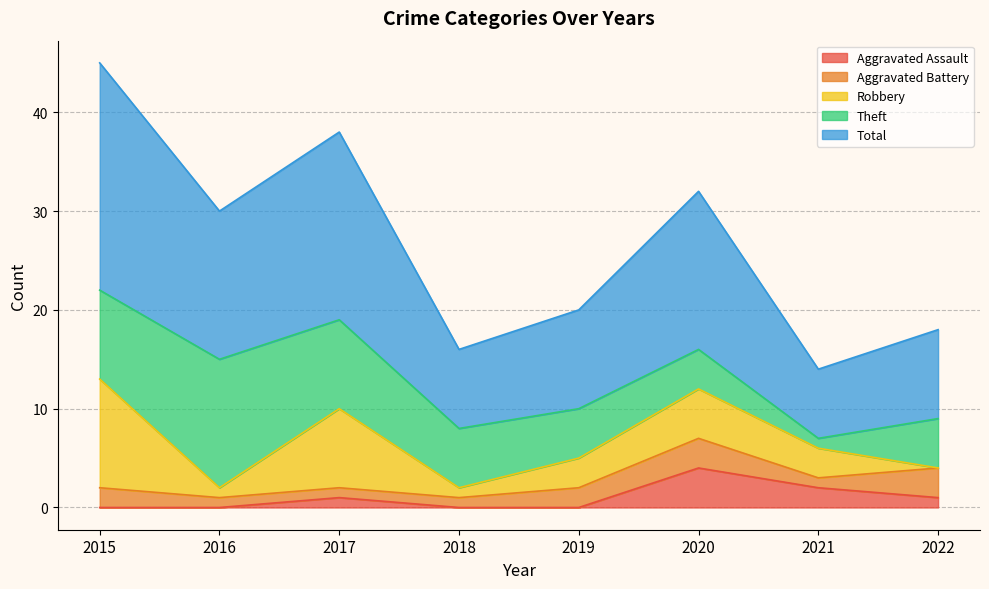

What is the sum of the Total values at 2020 and 2021?

23